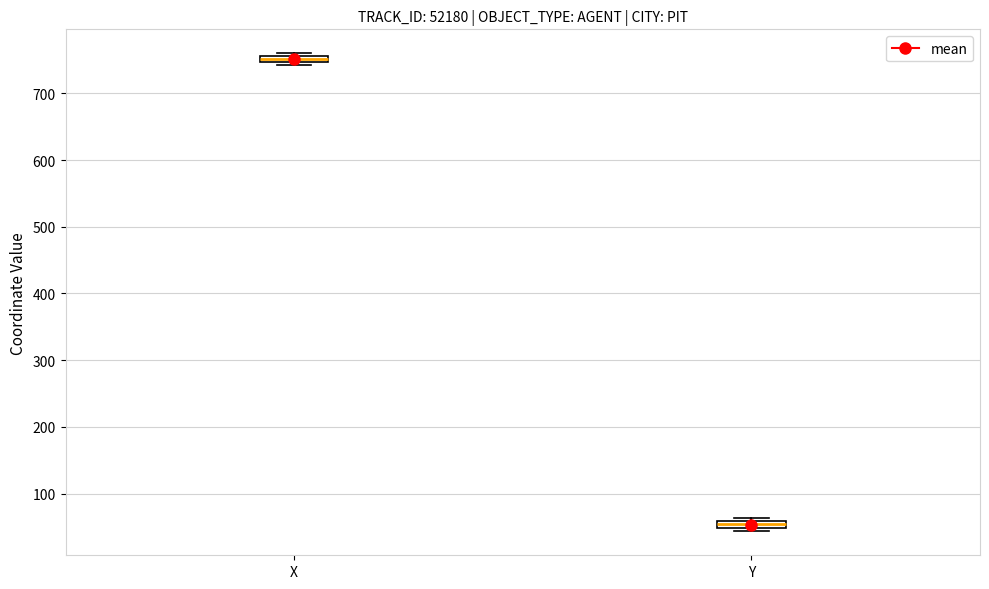

Which box has the highest median line?

X